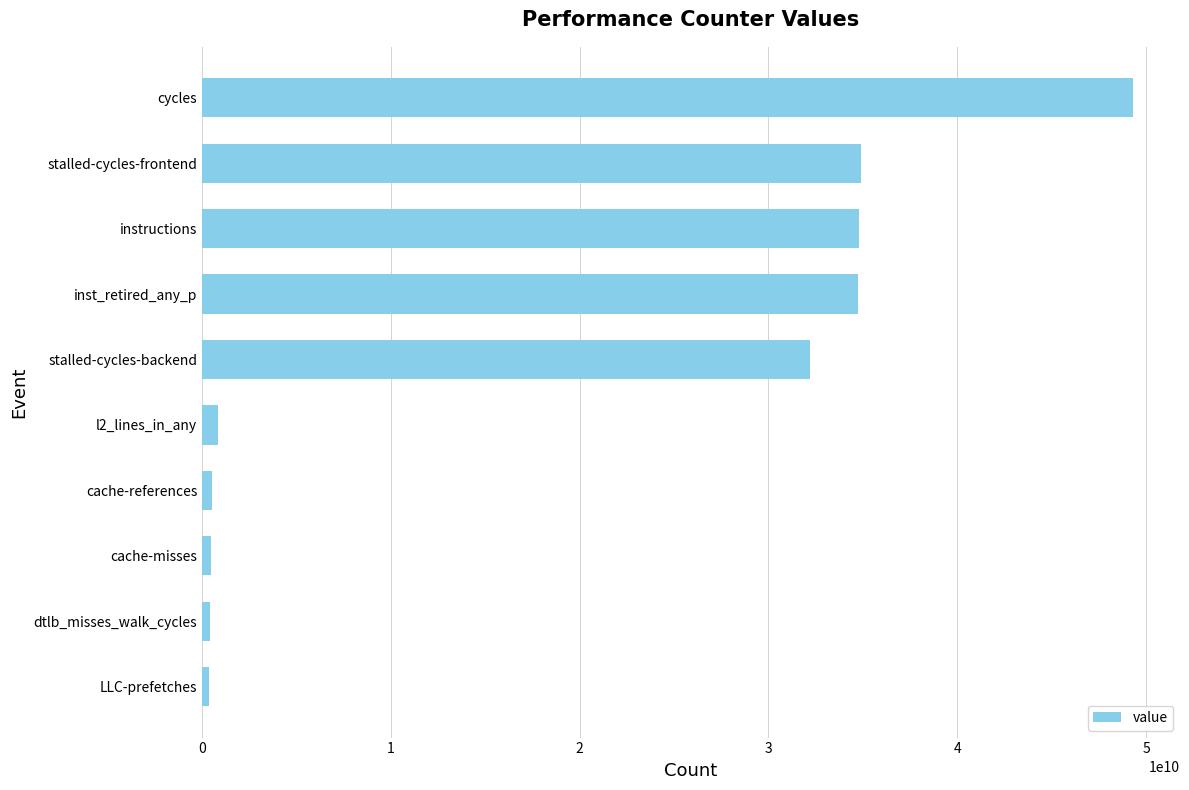

How many bars are there in total?

10